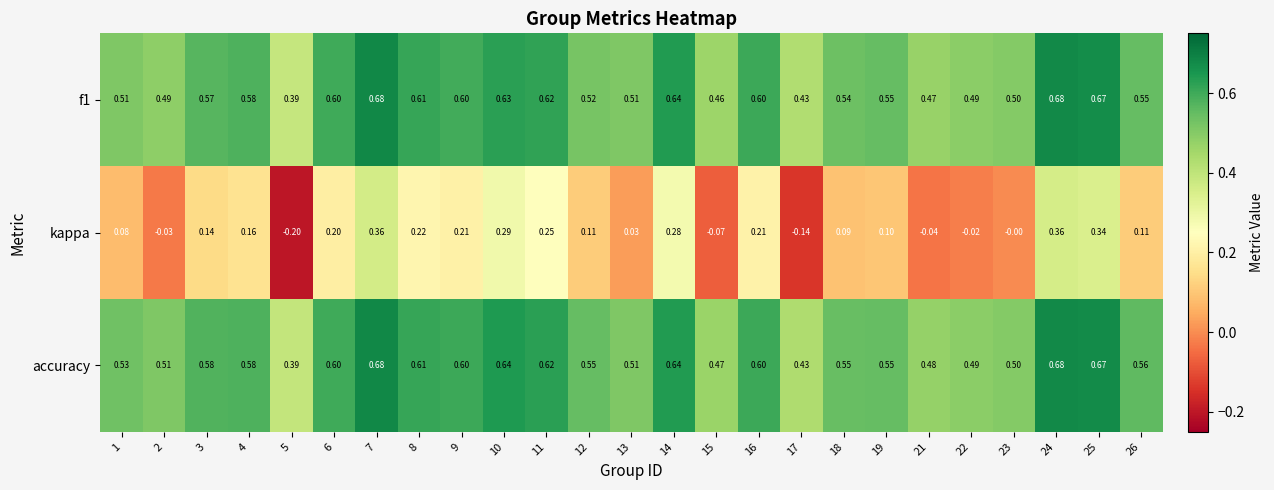

Is the value of accuracy at 1 greater than the value of kappa at 25?

Yes